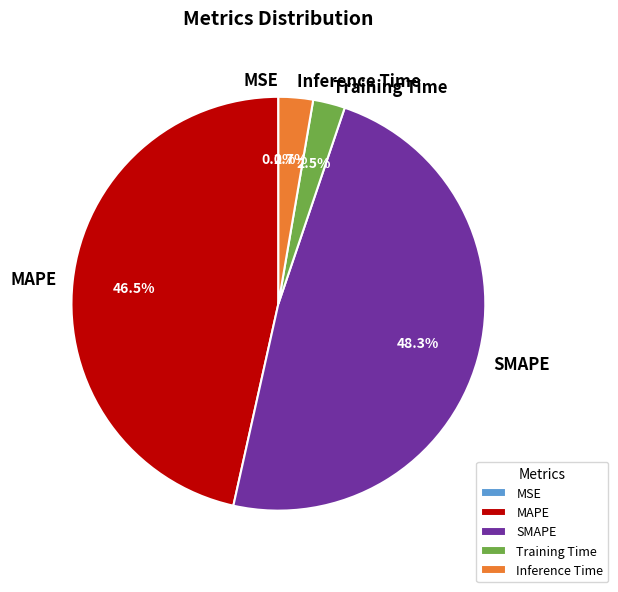

True or false: Inference Time accounts for 3% of the total.

True